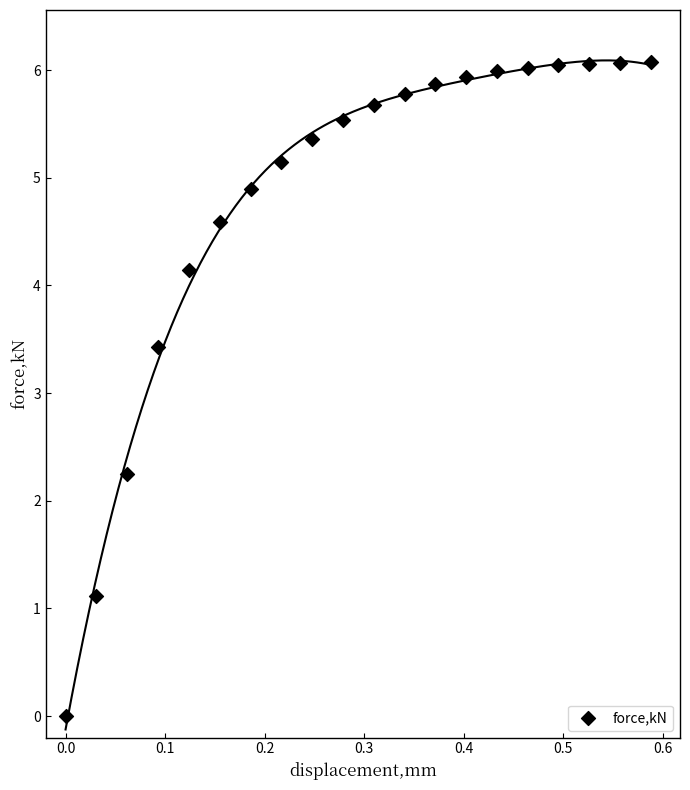

What Y value in the scatter plot is closest to 3?

3.4